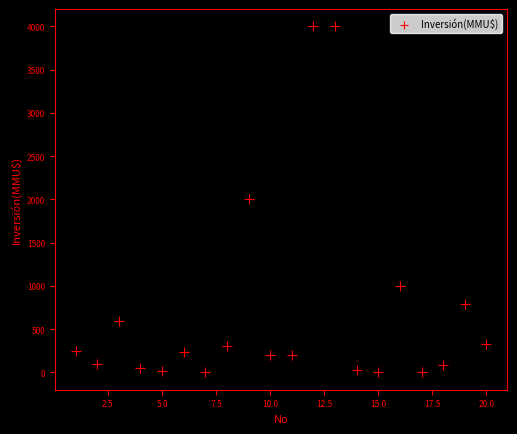

What is the range of Y values (max minus min)?

4000